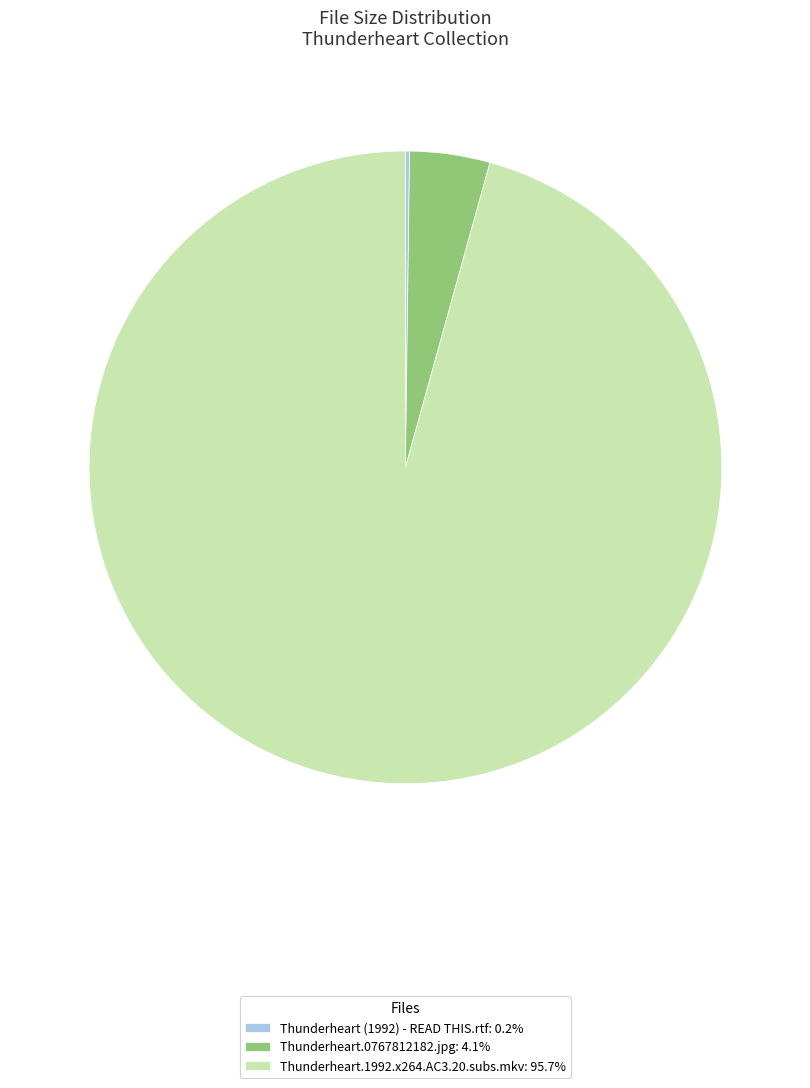

What is the majority slice?

Thunderheart.1992.x264.AC3.20.subs.mkv